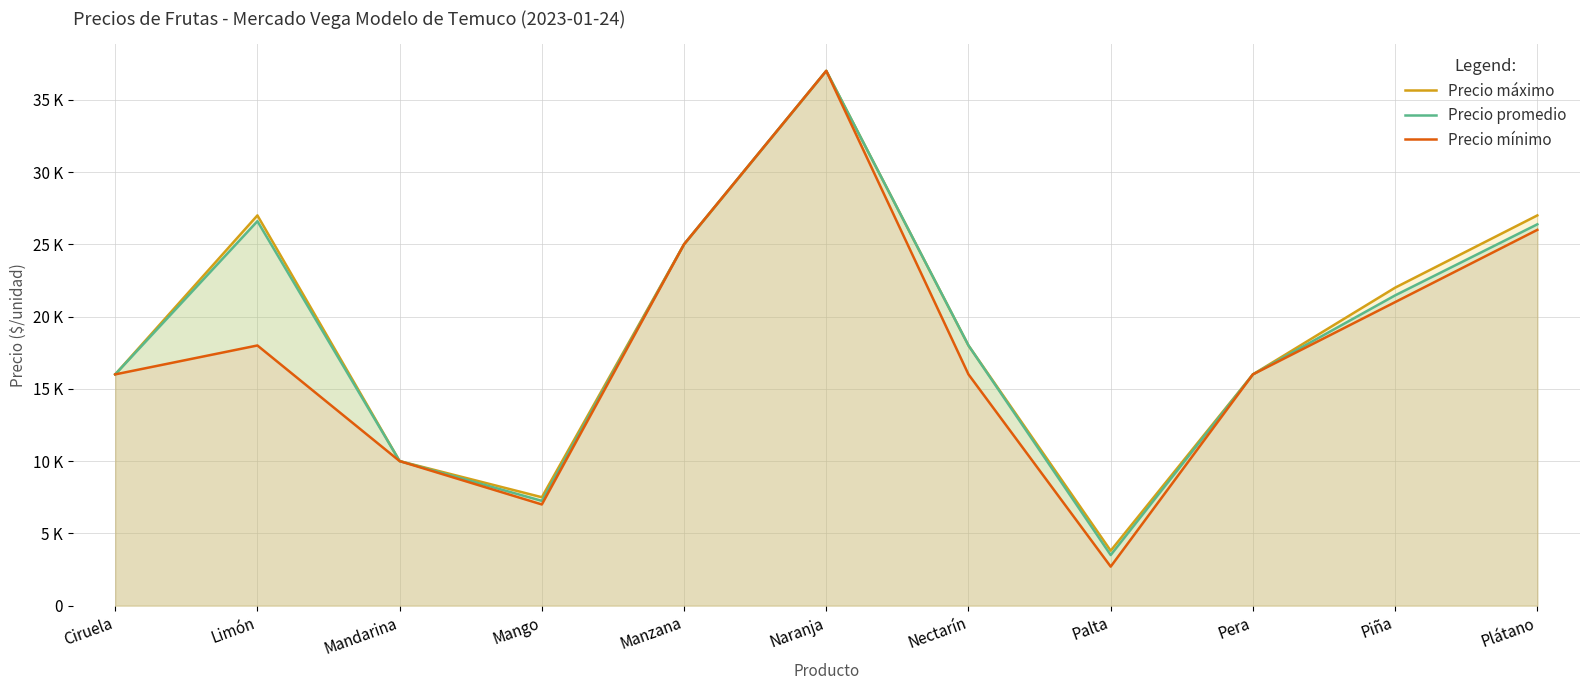

Is the value of Precio promedio at Limón greater than the value of Precio máximo at Pera?

Yes